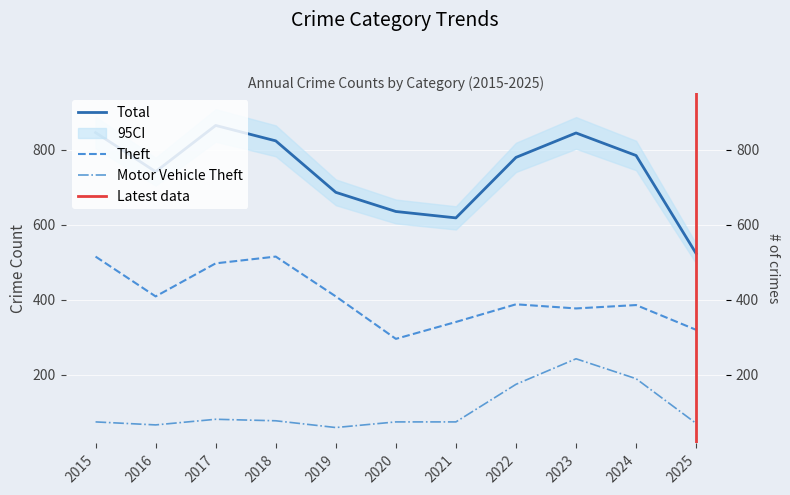

Rank the series at 2024 from lowest to highest value.

Motor Vehicle Theft, Theft, Total